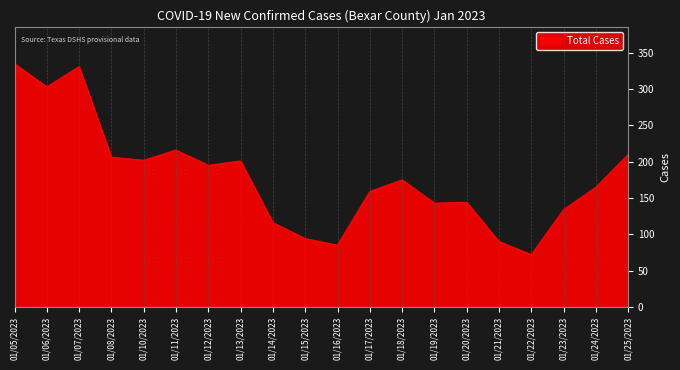

Where is the first local minimum?

01/06/2023